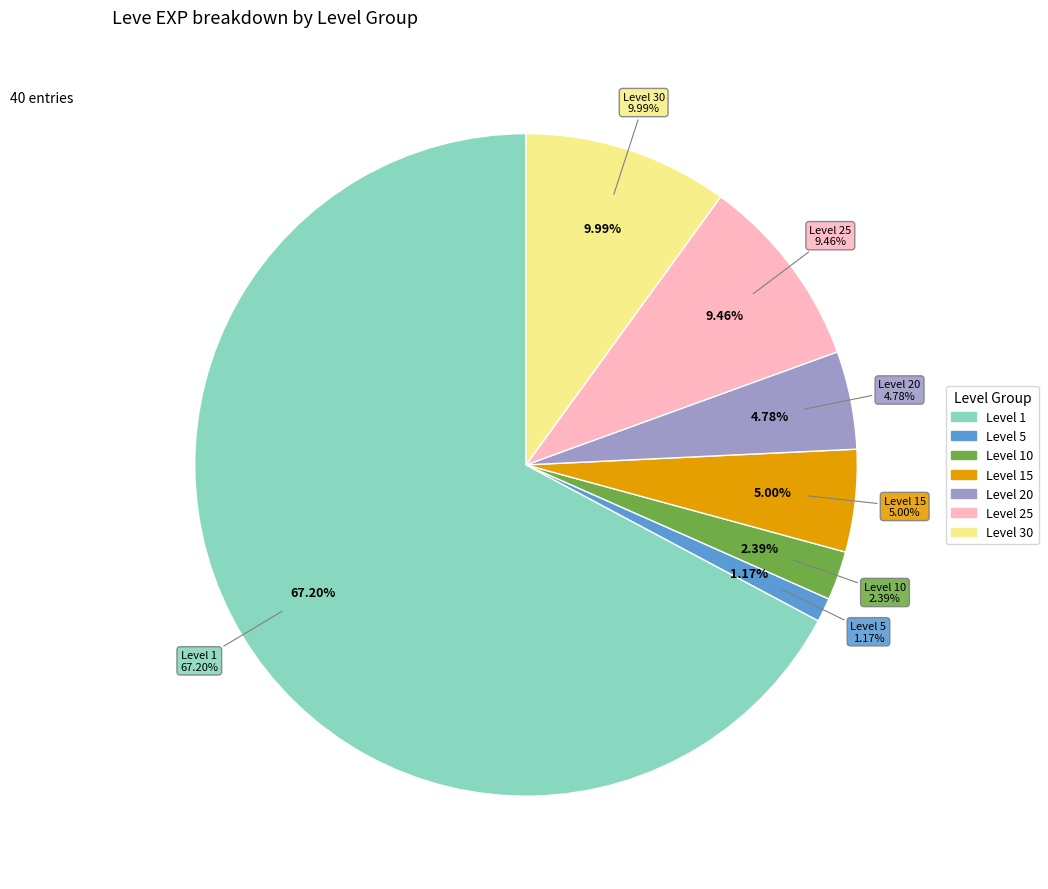

True or false: A Sword in Hand accounts for 0% of the total.

True